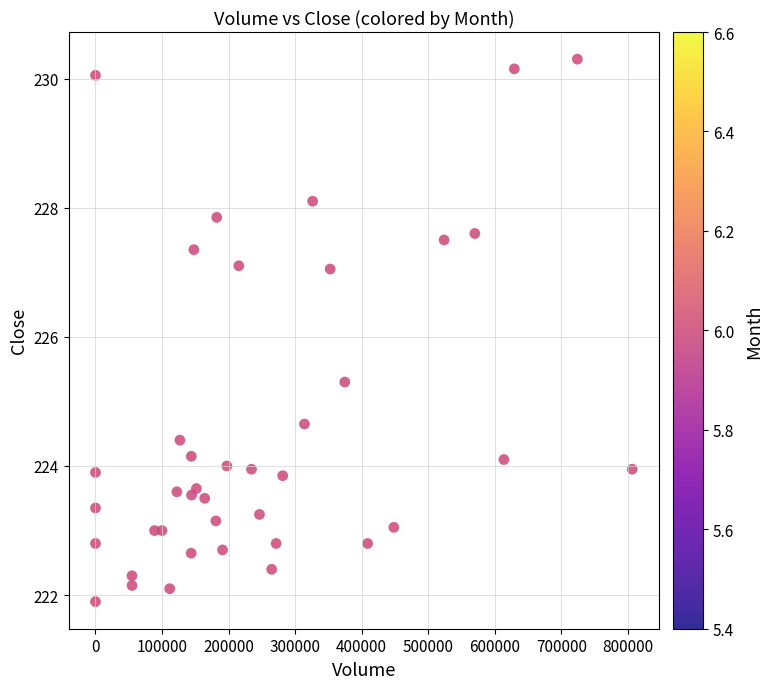

What Y value in the scatter plot is closest to 226?

225.3